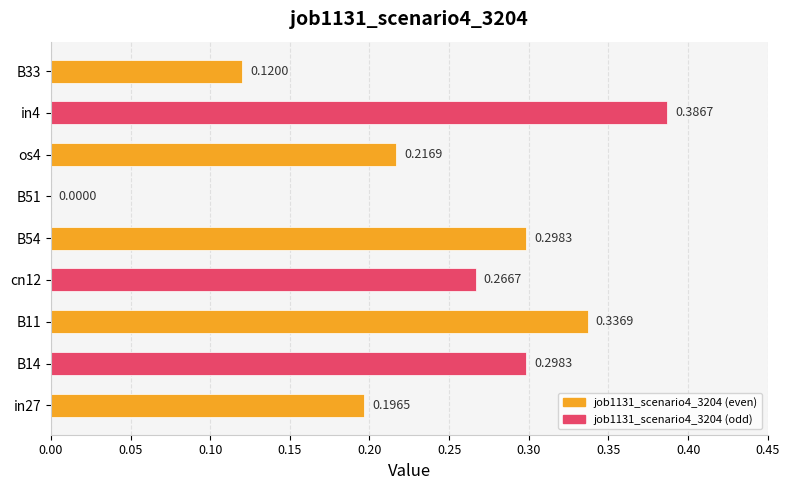

What is the sum of all values?

2.1